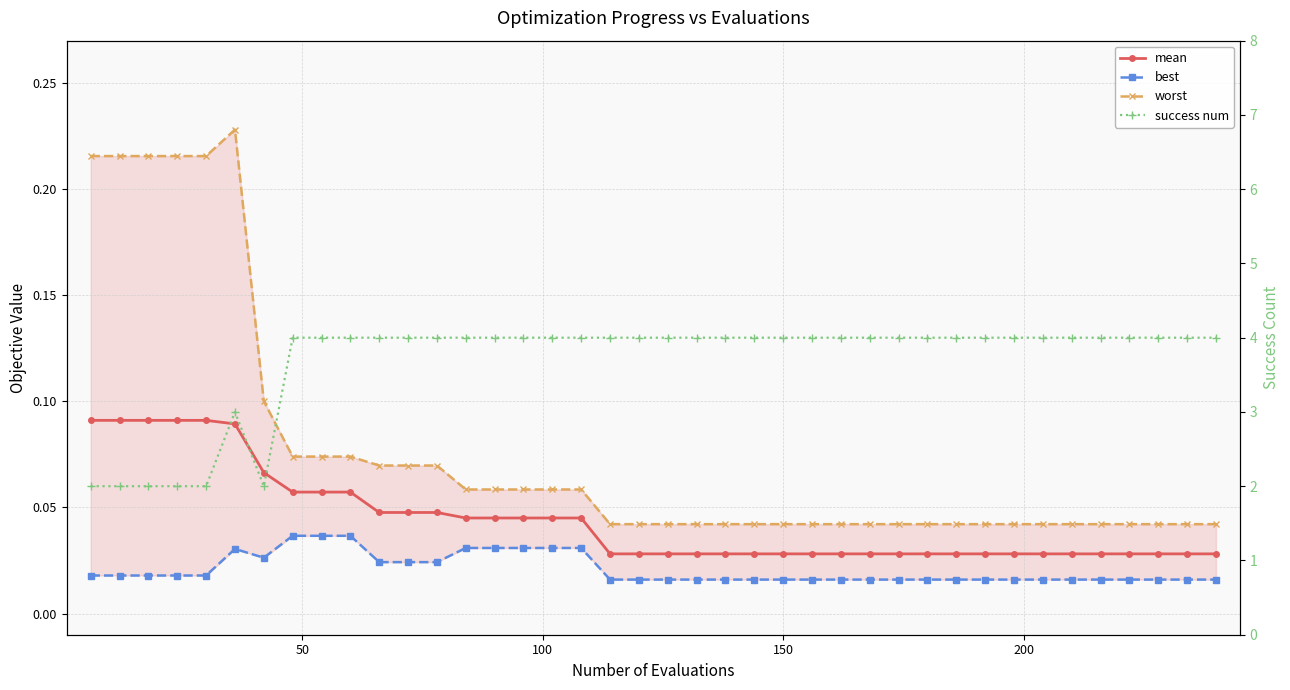

How many lines are shown in the chart?

4